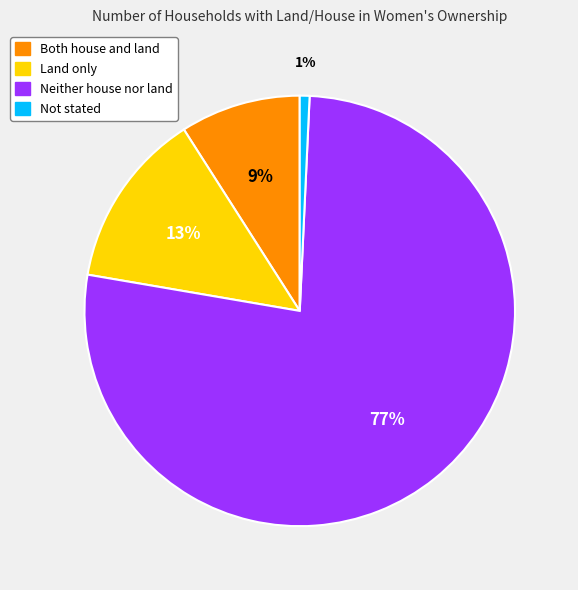

Which has a higher value, Neither house nor land or Land only?

Neither house nor land